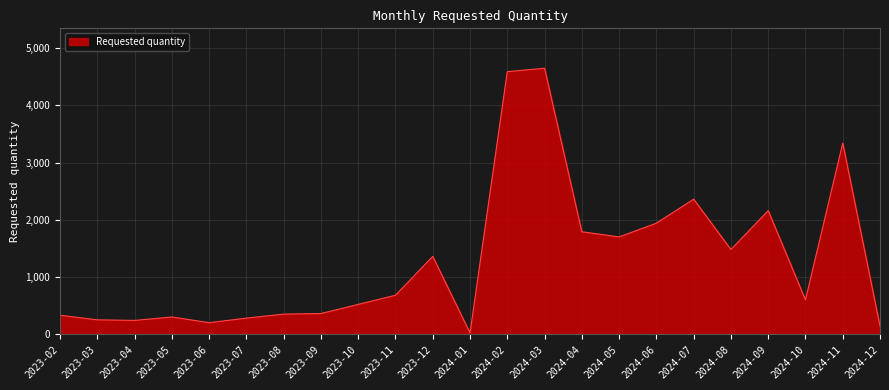

Which category has the lowest value across all series?

2024-01